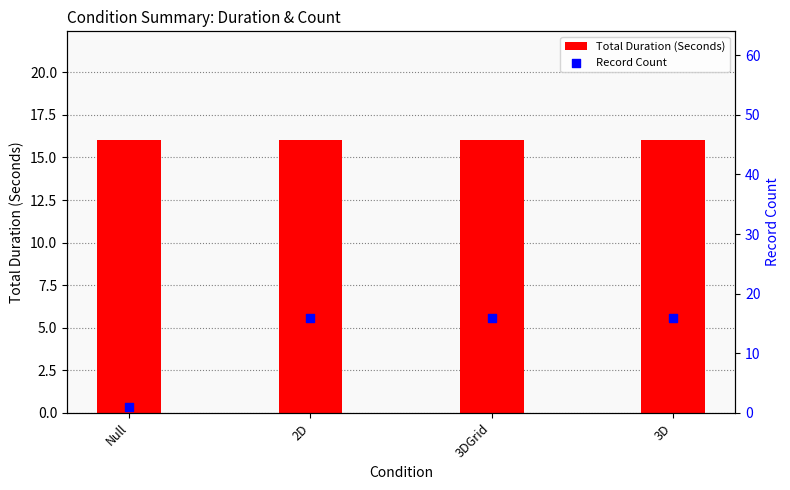

What are all the series names shown in the legend?

Total Duration (Seconds), Record Count